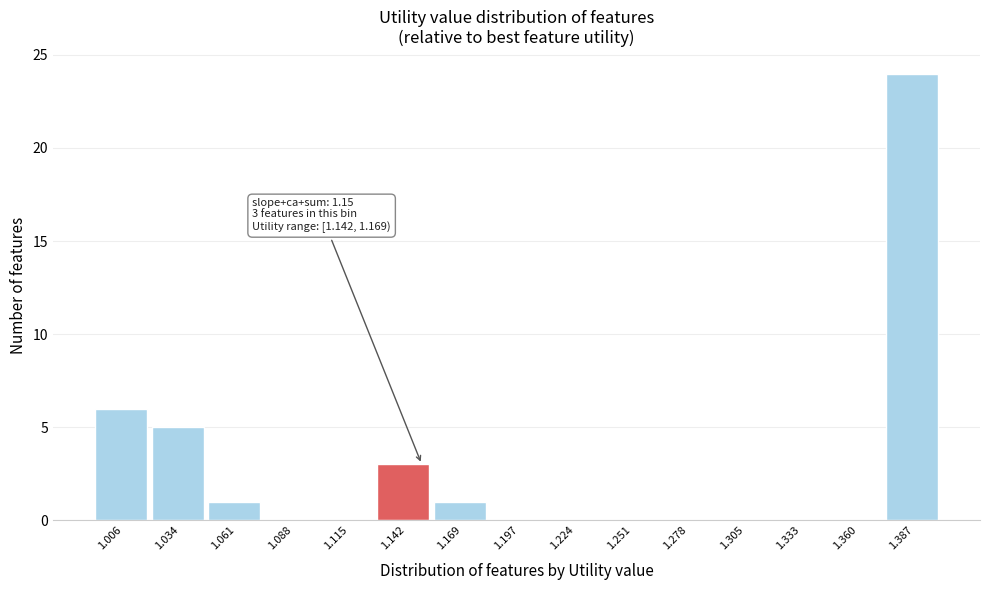

Reading left to right, transcribe all the data shown in this chart.

1.006=6	1.034=5	1.061=1	1.088=0	1.115=0	1.142=3	1.169=1	1.197=0	1.224=0	1.251=0	1.278=0	1.305=0	1.333=0	1.360=0	1.387=24